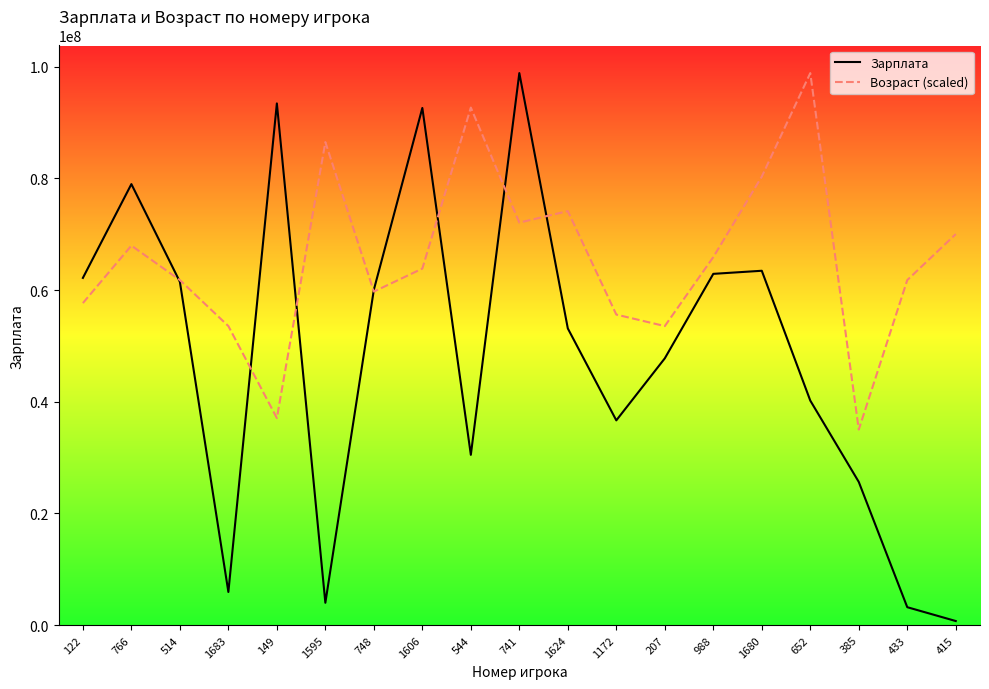

What is the approximate value of Возраст (scaled) at 1595?

86499429.6